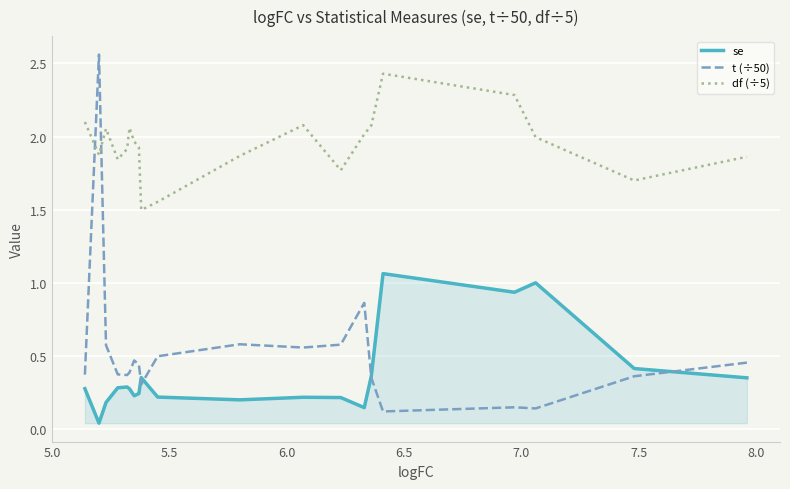

Which series has the largest range (max minus min)?

t (÷50)